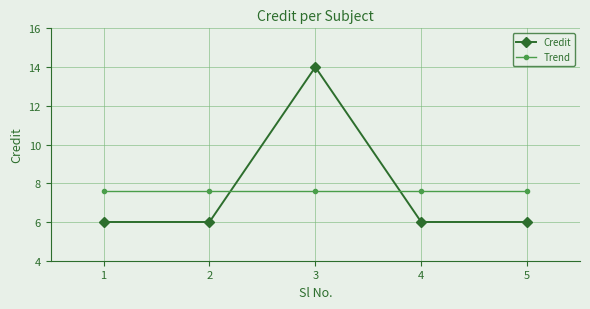

What is the total value across all series at 2?

13.6